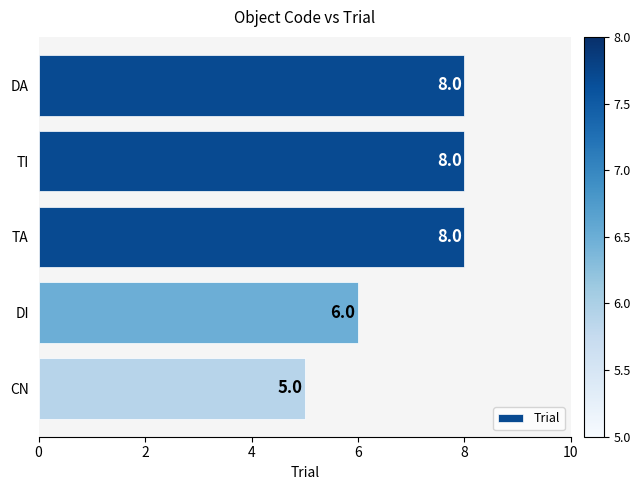

Approximately how many times larger is the value at TI compared to CN?

1.6